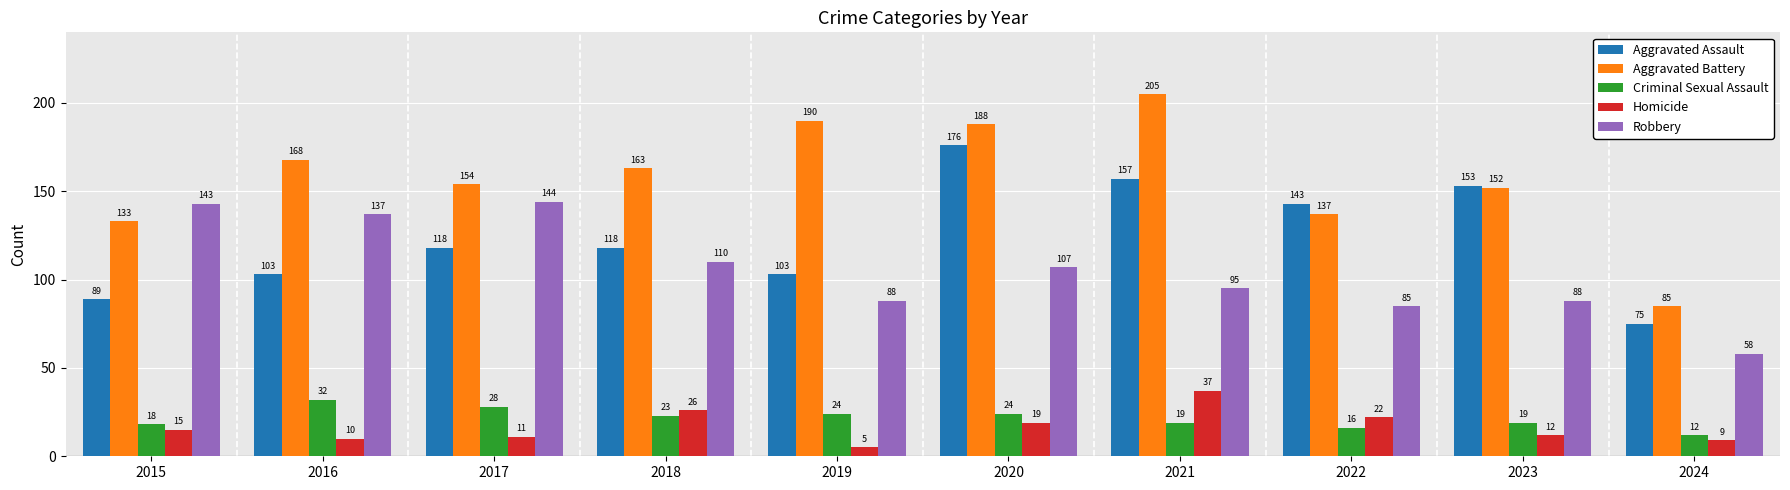

Read the Aggravated Assault value at 2016, to the nearest 5.

105